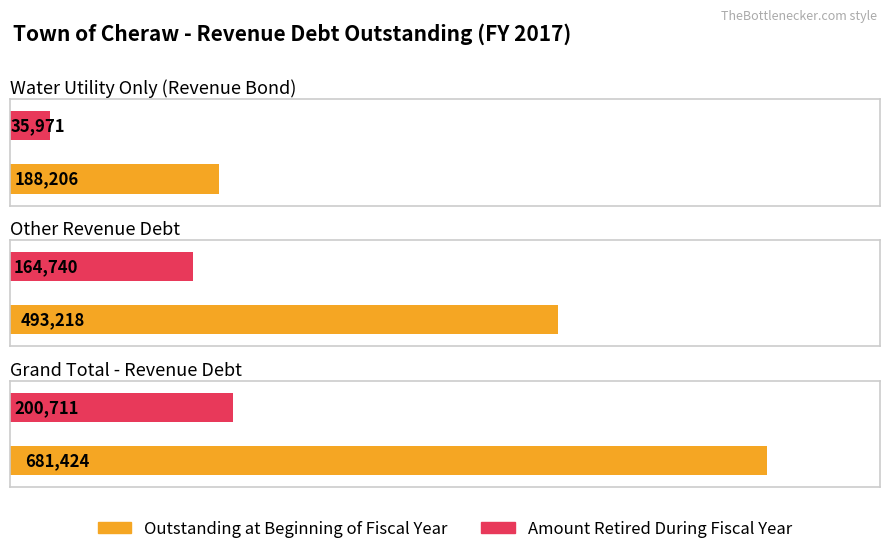

Rank the series by their maximum value, from lowest to highest.

Amount Retired During Fiscal Year, Outstanding at Beginning of Fiscal Year